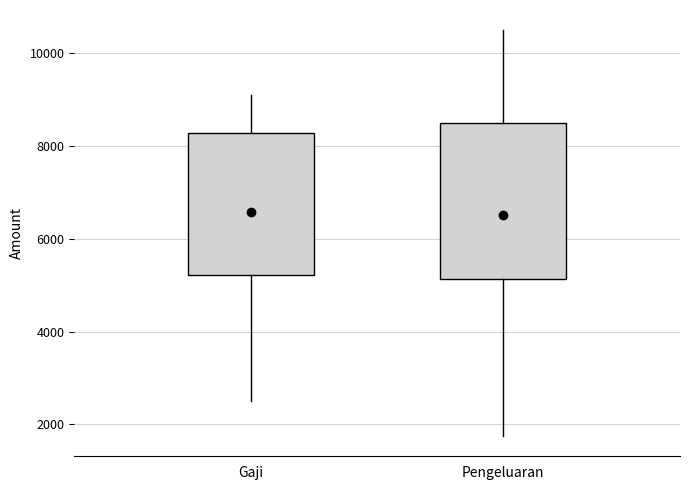

Reading left to right, read every box against the y-axis: the position of its median line, the range the box covers, and the ends of its whiskers. The values are not printed on the chart, so give them approximately, as read against the axis.

Gaji: median 7000, box 5200 to 8200, whiskers 2600 to 9200
Pengeluaran: median 6000, box 5200 to 8600, whiskers 1800 to 10600